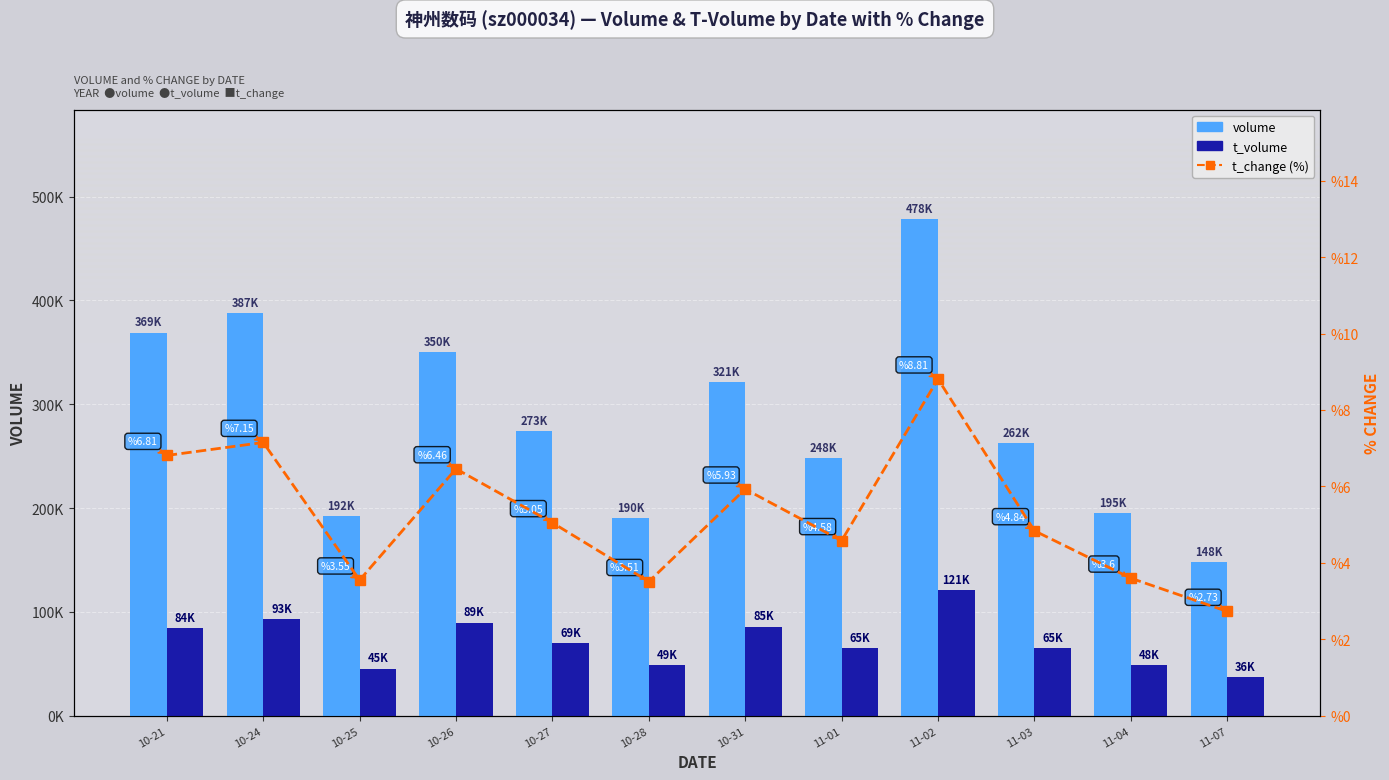

Where does the volume series first go above 273973?

10-21